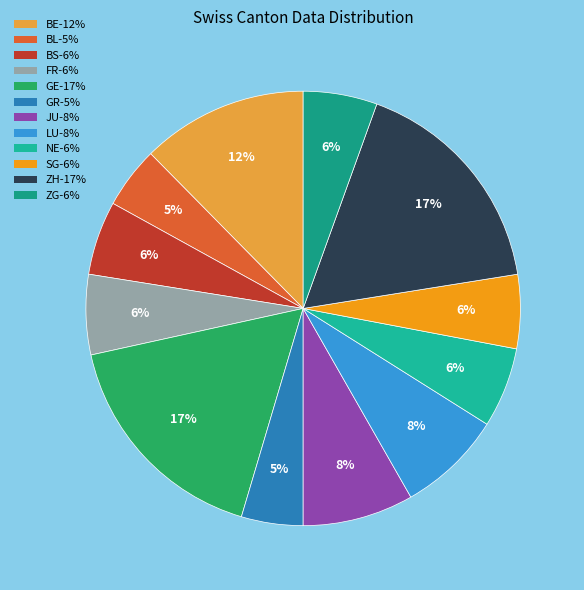

Does BL represent more than half of the total?

No